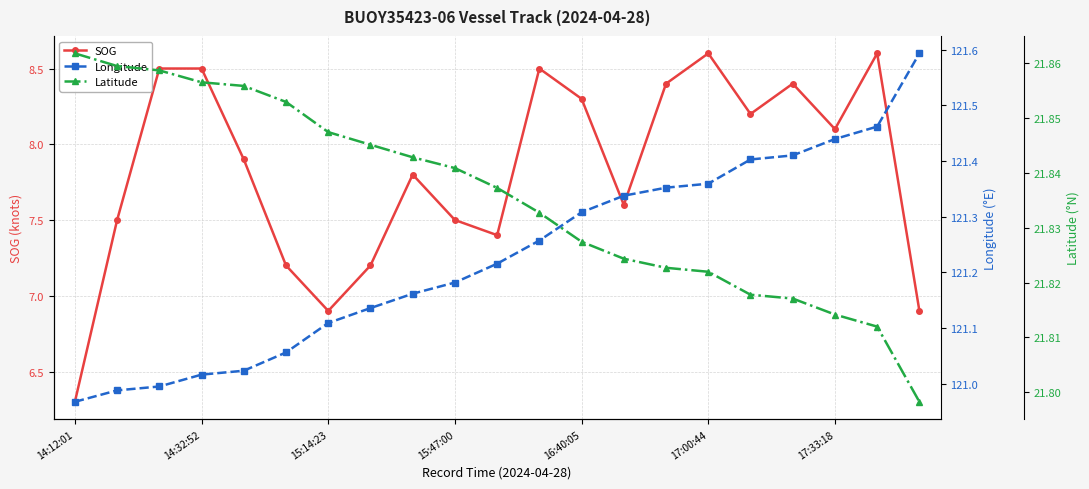

Reading right to left, extract all data points from this chart.

SOG: 6.9	8.6	8.1	8.4	8.2	8.6	8.4	7.6	8.3	8.5	7.4	7.5	7.8	7.2	6.9	7.2	7.9	8.5	8.5	7.5	6.3
Longitude: 121.6	121.5	121.4	121.4	121.4	121.4	121.4	121.3	121.3	121.3	121.2	121.2	121.2	121.1	121.1	121.1	121.0	121.0	121.0	121.0	121.0
Latitude: 21.8	21.8	21.8	21.8	21.8	21.8	21.8	21.8	21.8	21.8	21.8	21.8	21.8	21.8	21.8	21.9	21.9	21.9	21.9	21.9	21.9